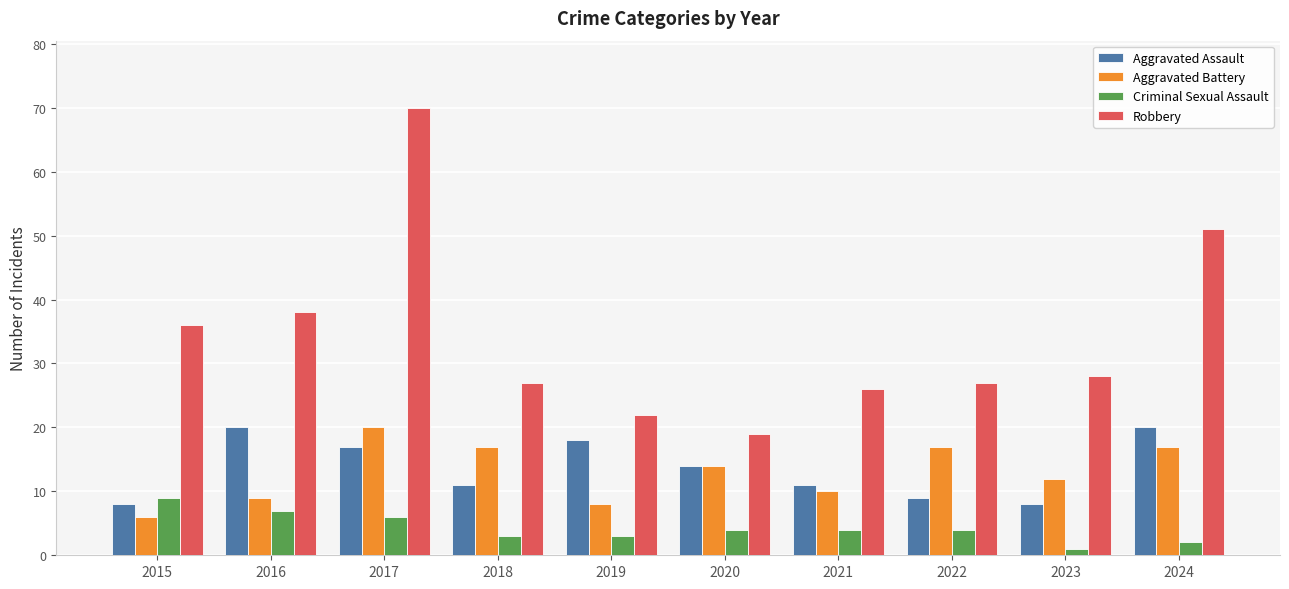

The value of Criminal Sexual Assault at 2016 is 2. True or false?

False